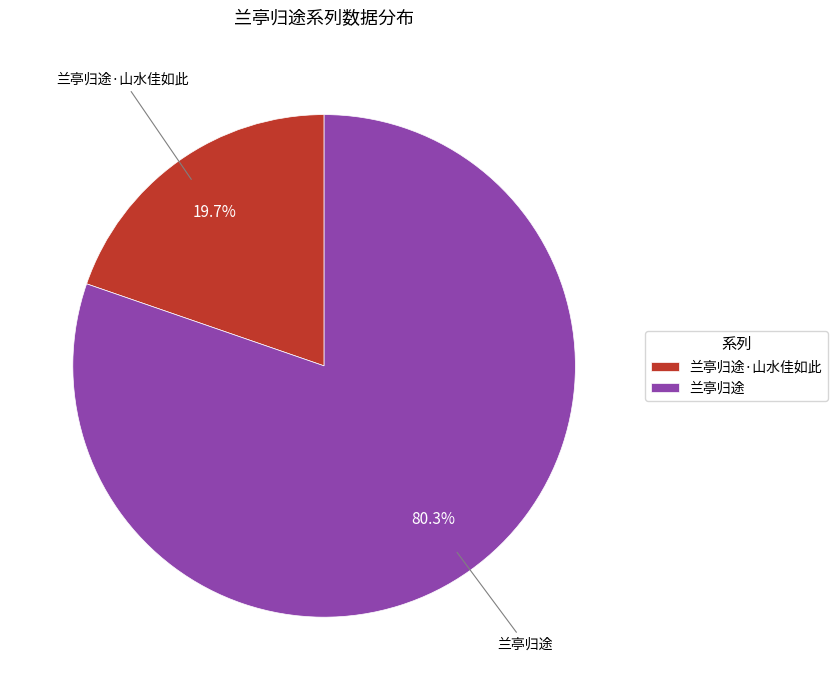

To the nearest percent, what portion does 兰亭归途·山水佳如此 represent?

20%